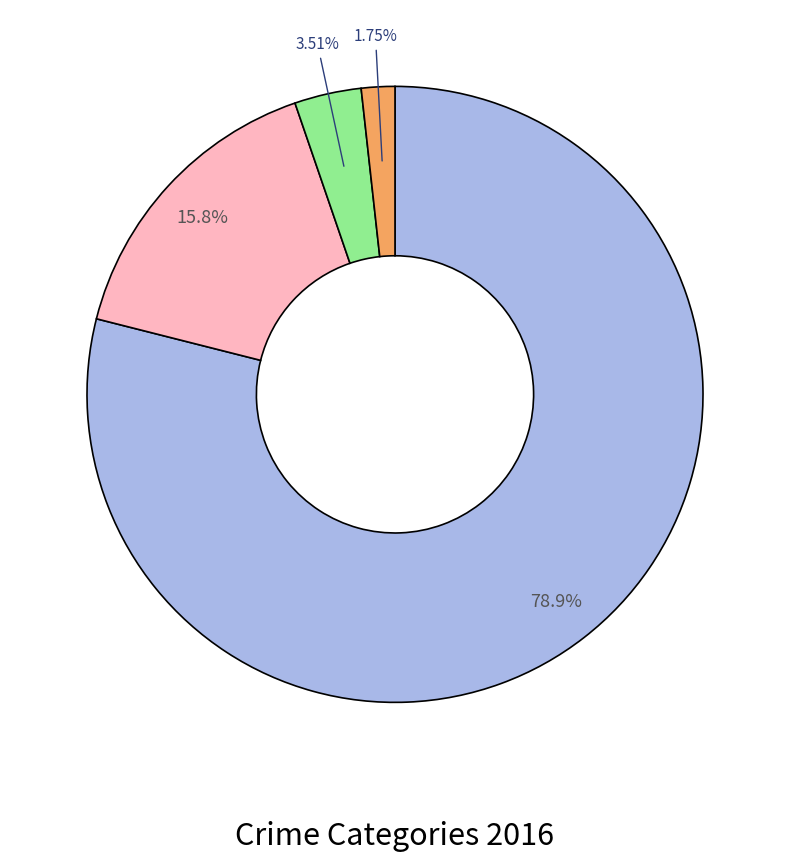

Does any single category account for the majority?

Yes